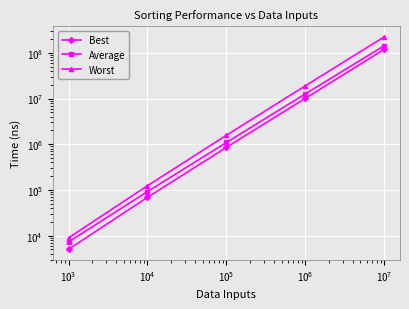

Which has a higher value, $\mathdefault{10^{3}}$ or $\mathdefault{10^{4}}$?

$\mathdefault{10^{4}}$